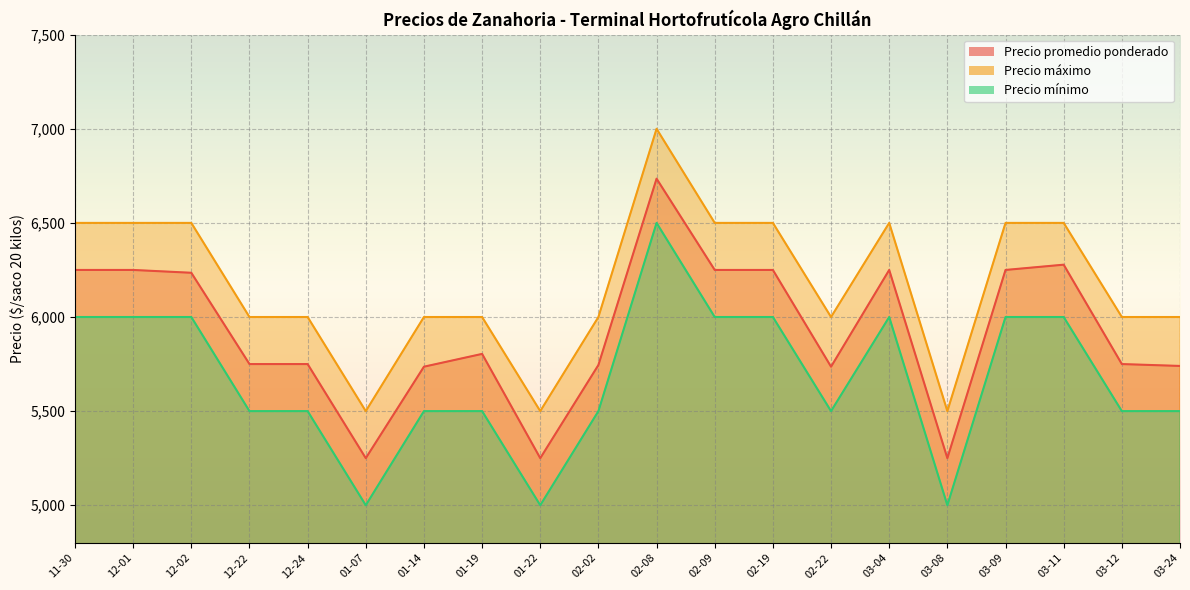

The Precio máximo series shows 8605 at 03-24. True or false?

False